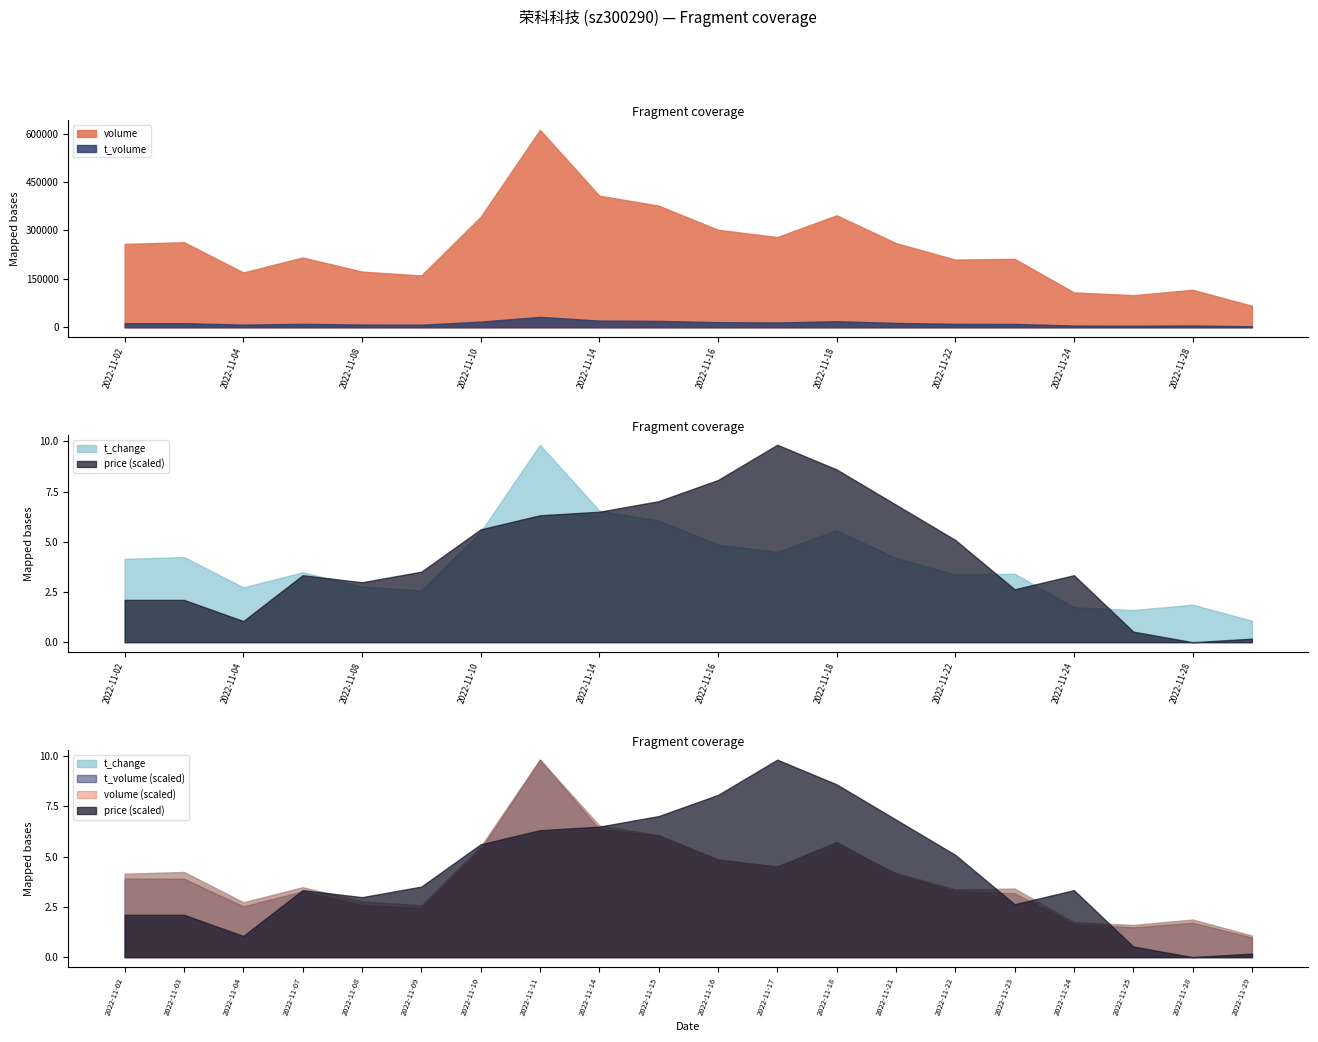

True or false: t_change and volume intersect in this chart.

False